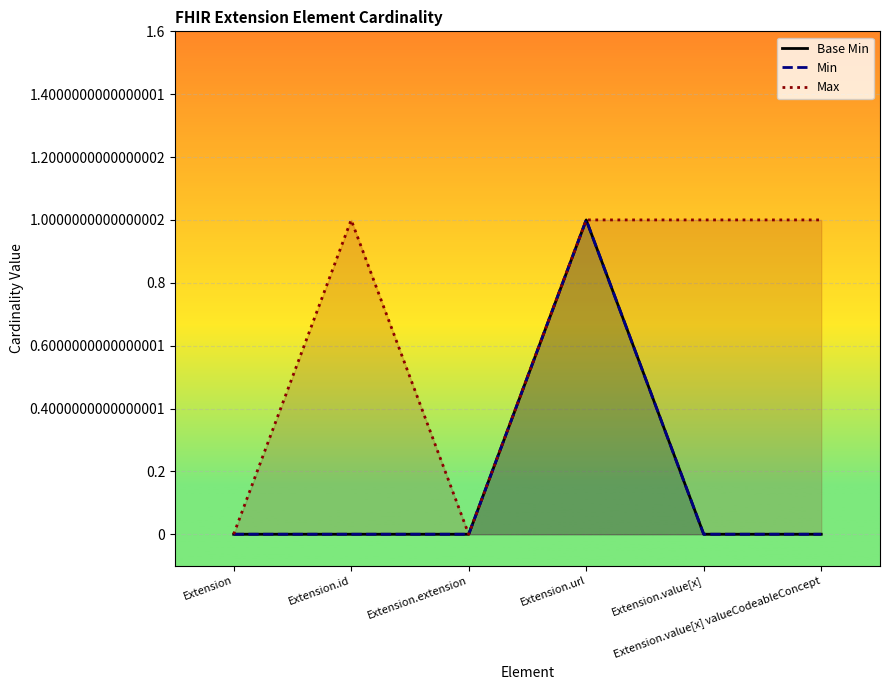

Rank the series by their maximum value, from lowest to highest.

Base Min, Min, Max